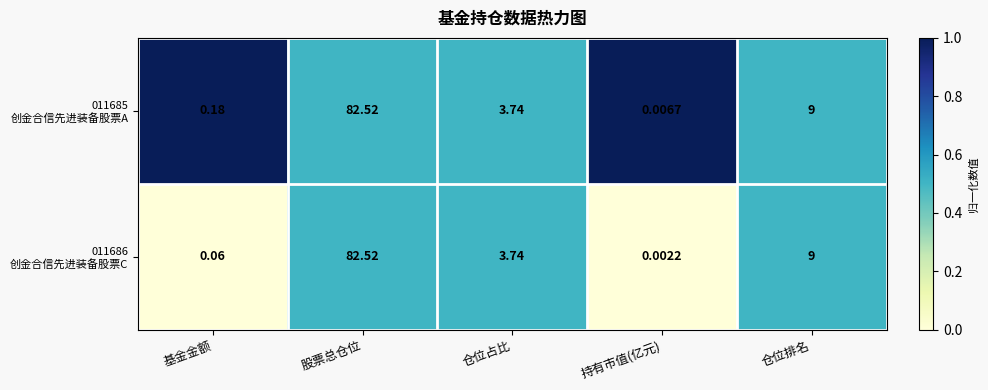

Which category has the lowest value across all series?

持有市值(亿元)